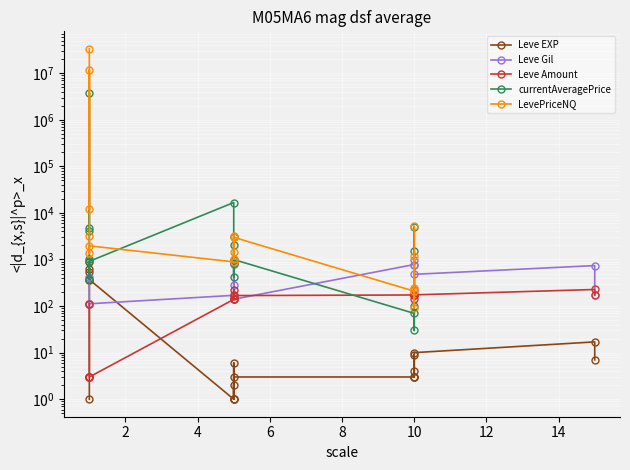

List the series in order of their peak value, highest first.

LevePriceNQ, currentAveragePrice, Leve Gil, Leve EXP, Leve Amount